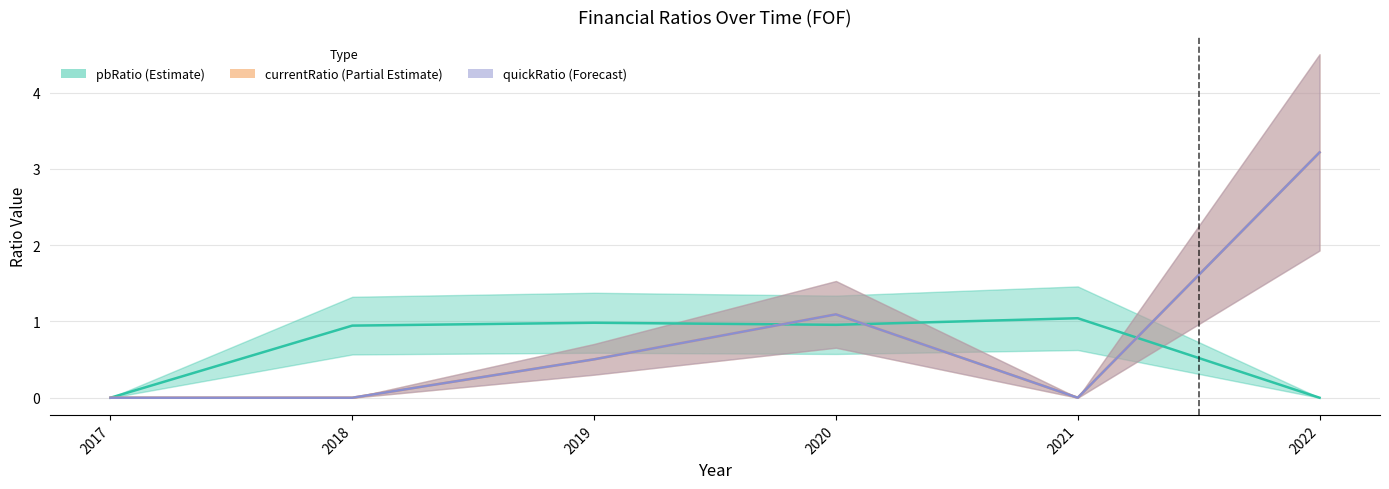

Which category has the highest value across all series?

2022